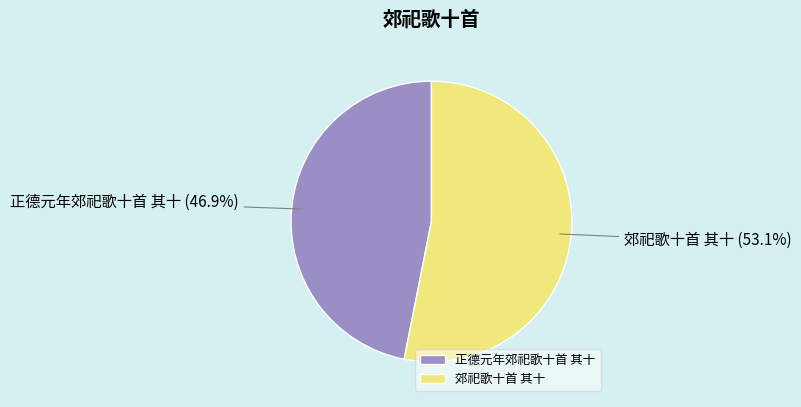

What percentage is the 郊祀歌十首 其十 slice, to the nearest percent?

53%